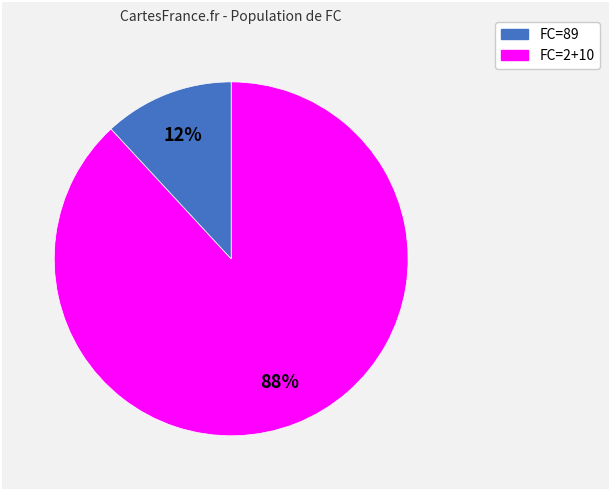

To the nearest percent, what is the average slice percentage?

50%